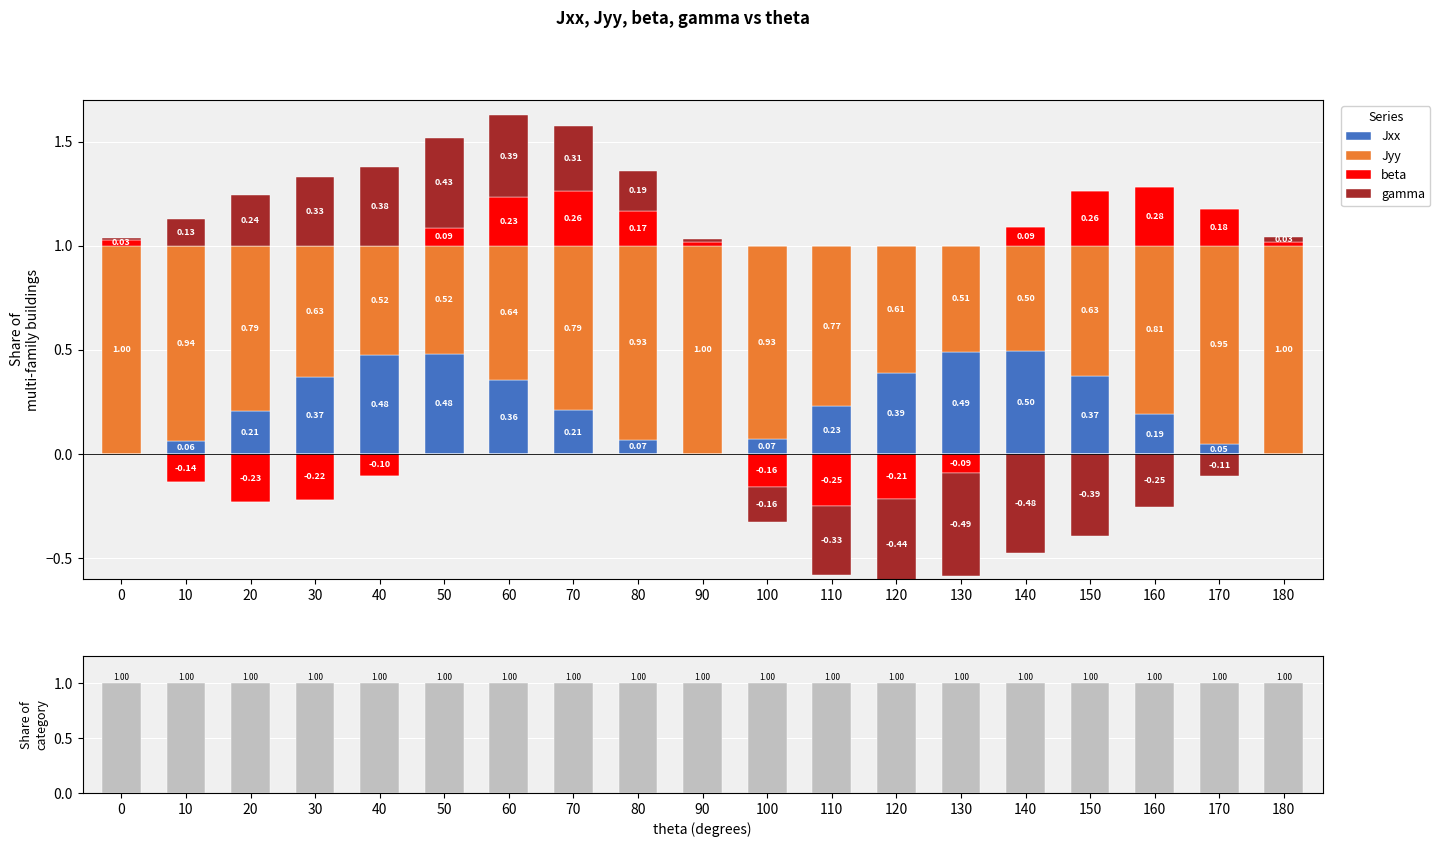

The Jxx series shows 0.2 at 160. True or false?

True